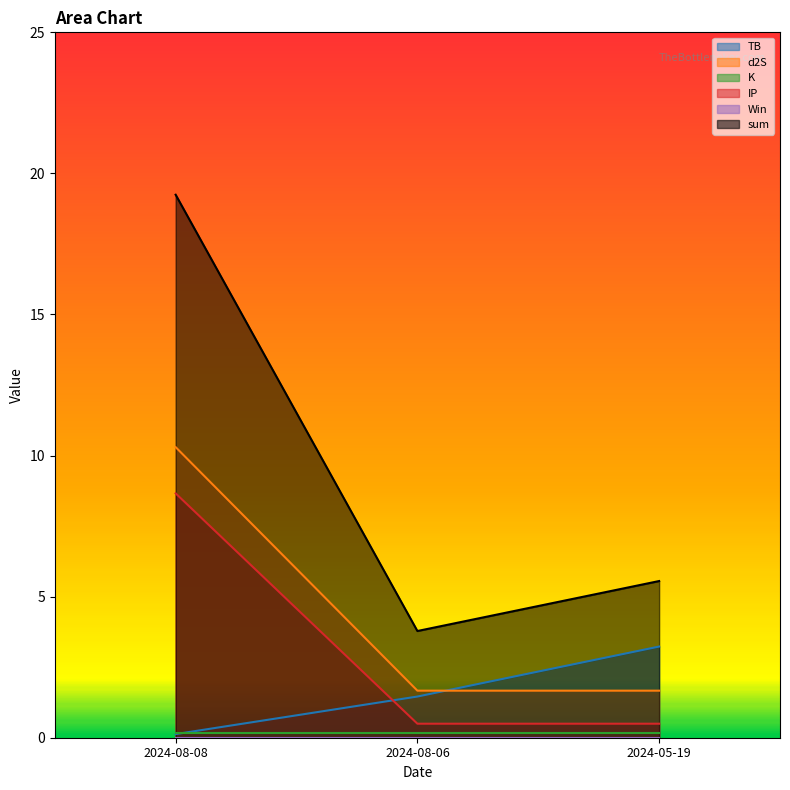

How many lines are shown in the chart?

6